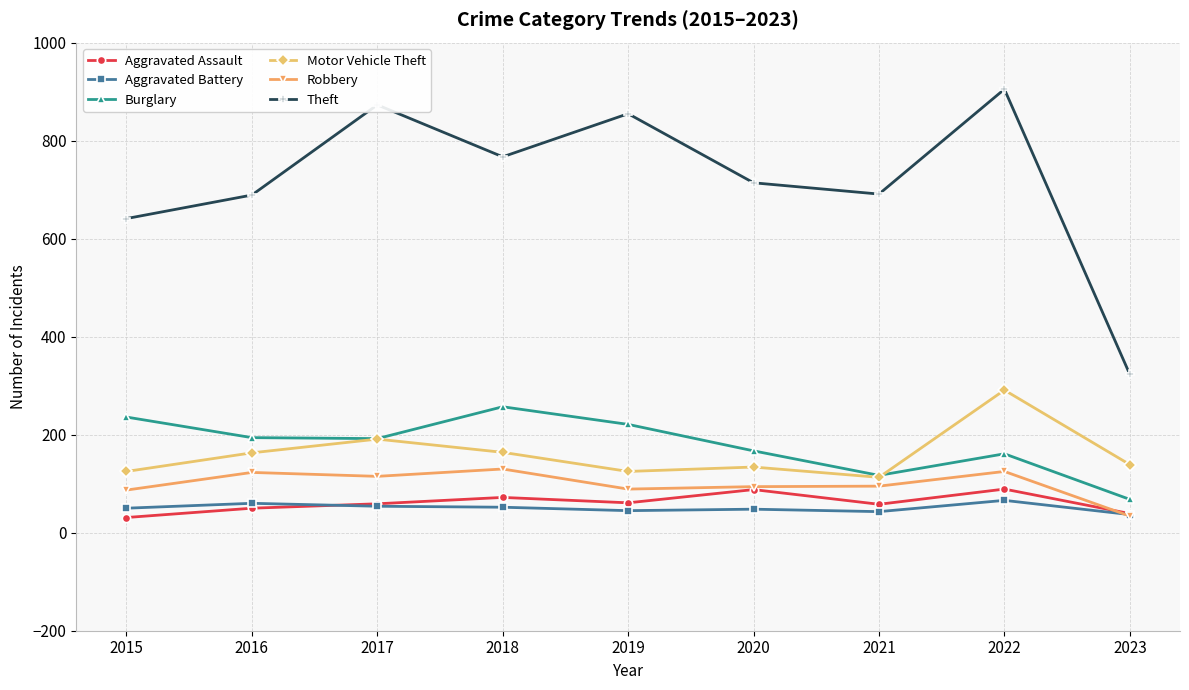

Where is the first local minimum for Theft?

2018